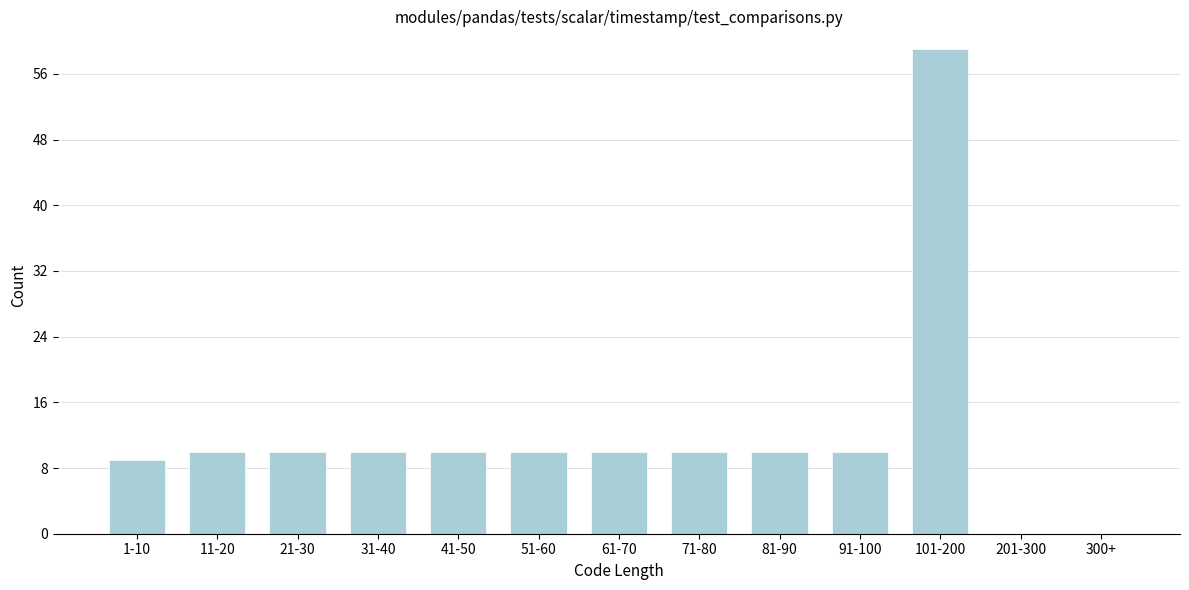

Reading left to right, extract all data points from this chart.

1-10=9	11-20=10	21-30=10	31-40=10	41-50=10	51-60=10	61-70=10	71-80=10	81-90=10	91-100=10	101-200=59	201-300=0	300+=0